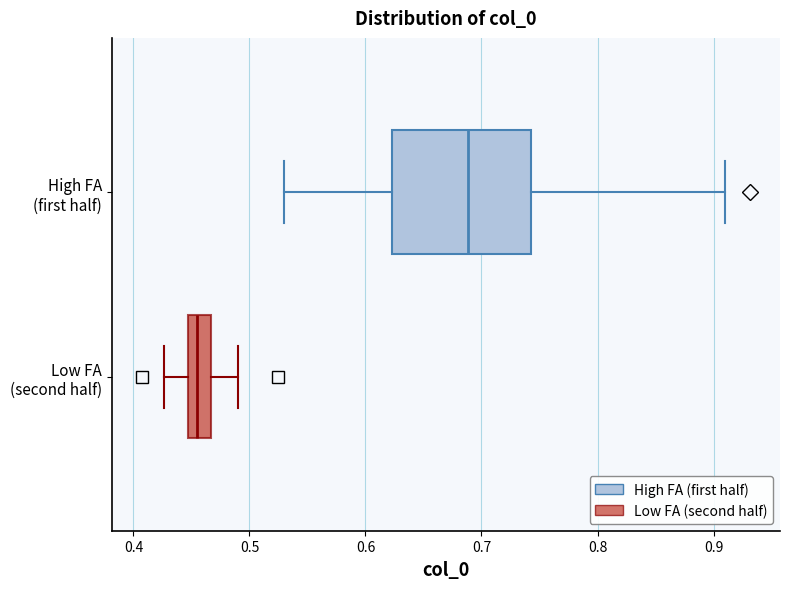

Reading bottom to top, read every box against the x-axis: the position of its median line, the range the box covers, and the ends of its whiskers. The values are not printed on the chart, so give them approximately, as read against the axis.

Low FA (second half): median 0.45 (inside the box), box 0.45 to 0.47, whiskers 0.43 to 0.49
High FA (first half): median 0.69, box 0.62 to 0.74, whiskers 0.53 to 0.91